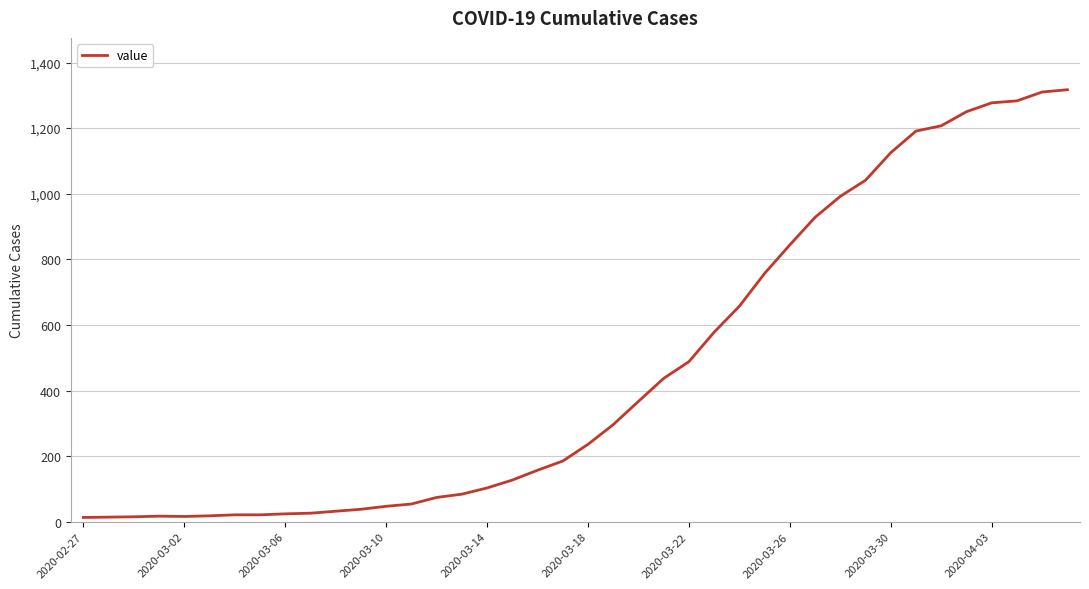

What is the maximum value shown in the chart?

1317